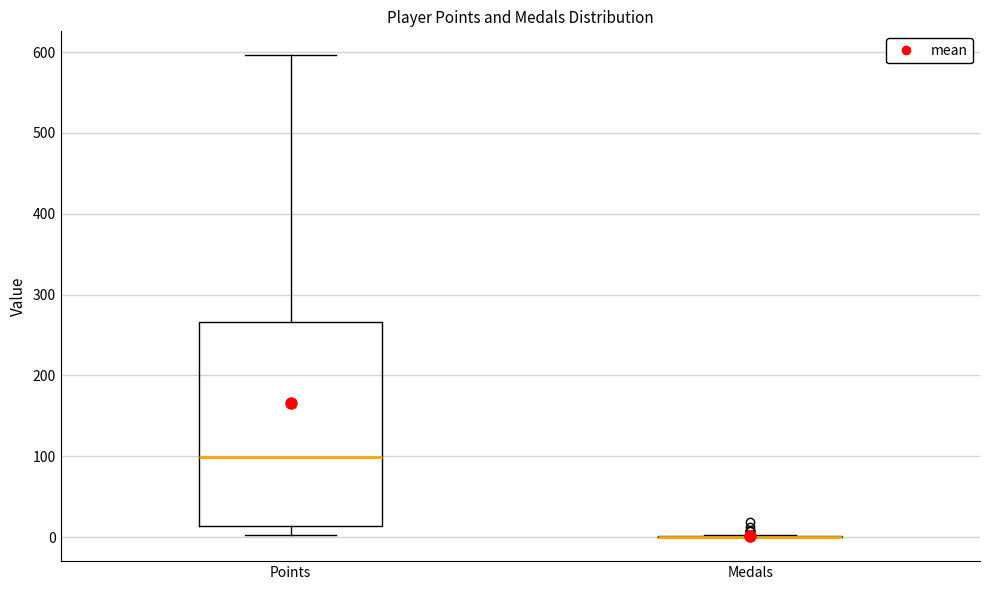

Reading left to right, read every box against the y-axis: the position of its median line, the range the box covers, and the ends of its whiskers. The values are not printed on the chart, so give them approximately, as read against the axis.

Points: median 100, box 10 to 270, whiskers 0 to 600
Medals: box collapsed to a line at 0, whiskers 0 to 0